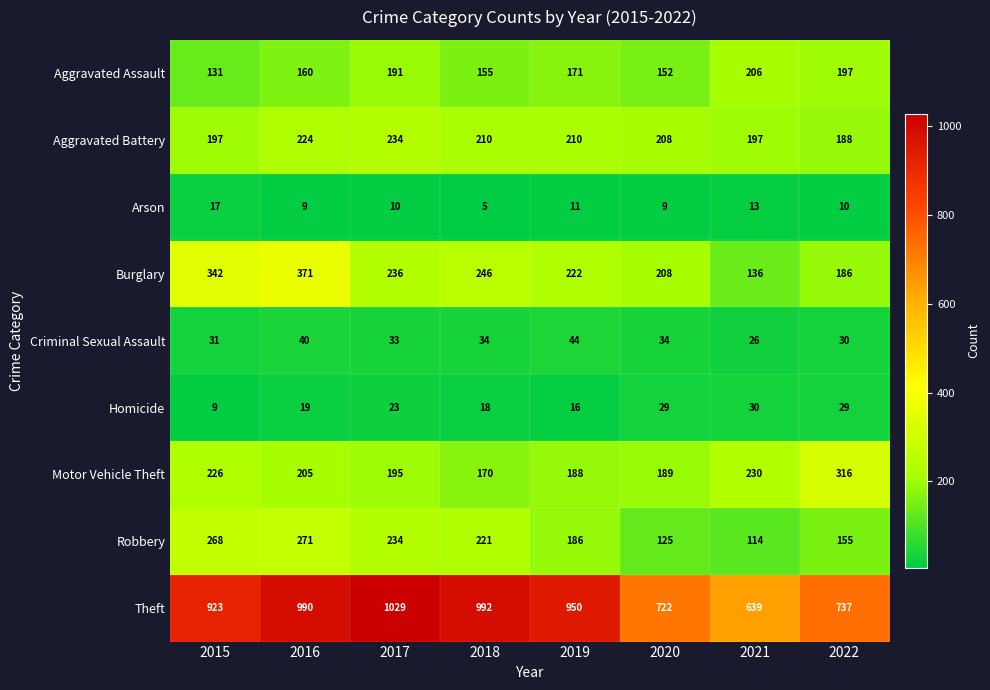

What is the sum of the Aggravated Battery values at 2021 and 2020?

405